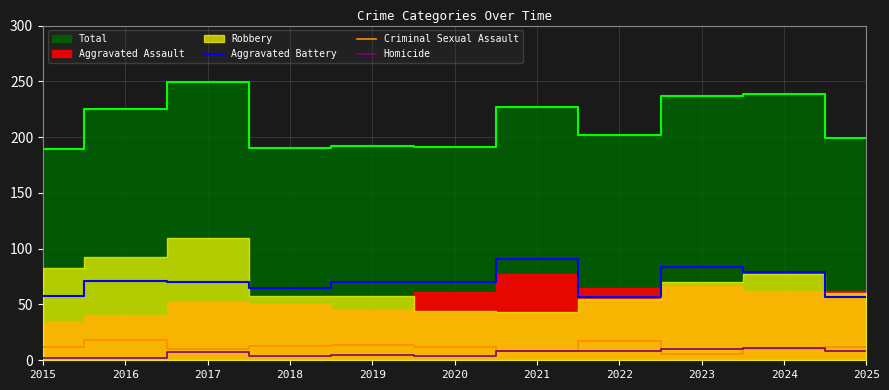

How many interior local peaks does the Criminal Sexual Assault series have?

3